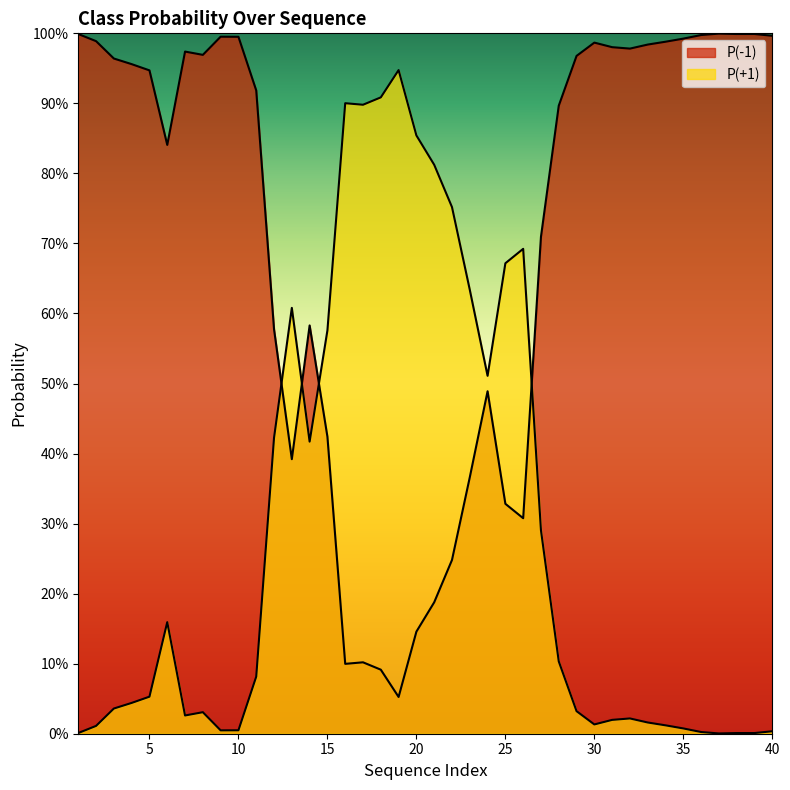

Between 23 and 26, which is larger?

23